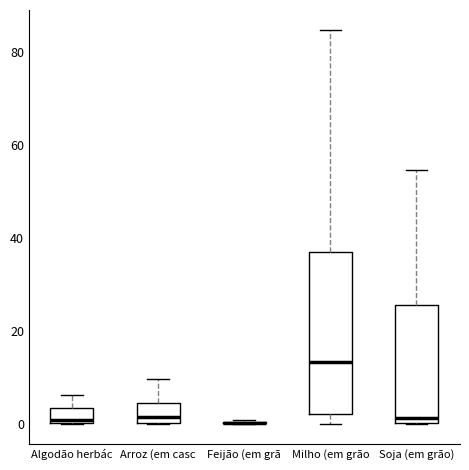

Reading left to right, read every box against the y-axis: the position of its median line, the range the box covers, and the ends of its whiskers. The values are not printed on the chart, so give them approximately, as read against the axis.

Algodão herbác: median 0 (just above the box's lower edge), box 0 to 4, whiskers 0 to 6
Arroz (em casc: median 2, box 0 to 4, whiskers 0 to 10
Feijão (em grã: box collapsed to a line at 0, whiskers 0 to 0
Milho (em grão: median 14, box 2 to 36, whiskers 0 to 84
Soja (em grão): median 2, box 0 to 26, whiskers 0 to 54